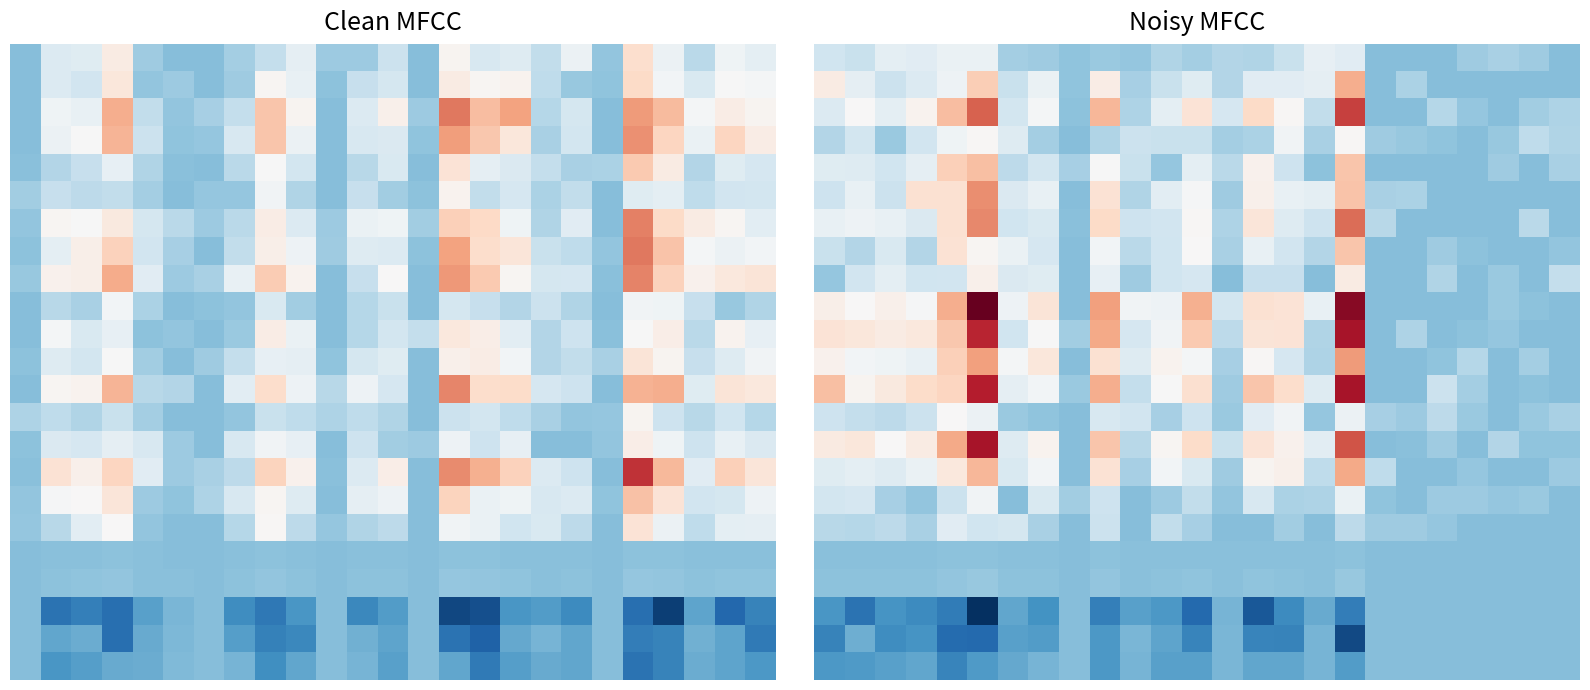

How many series are shown in this chart?

23